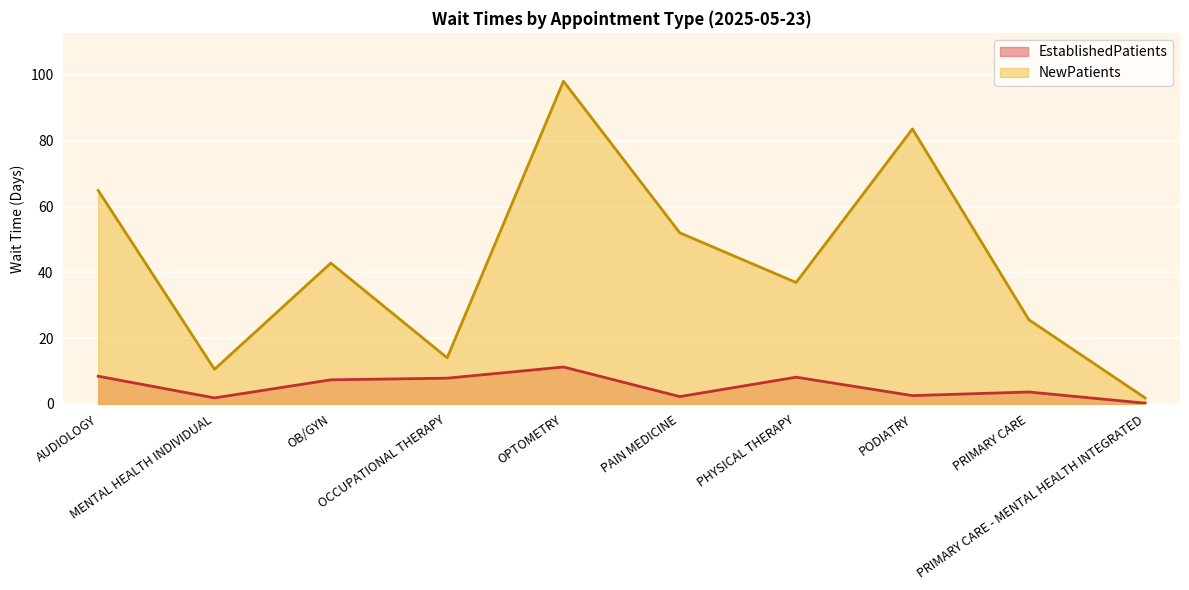

Count the number of categories in the chart.

10